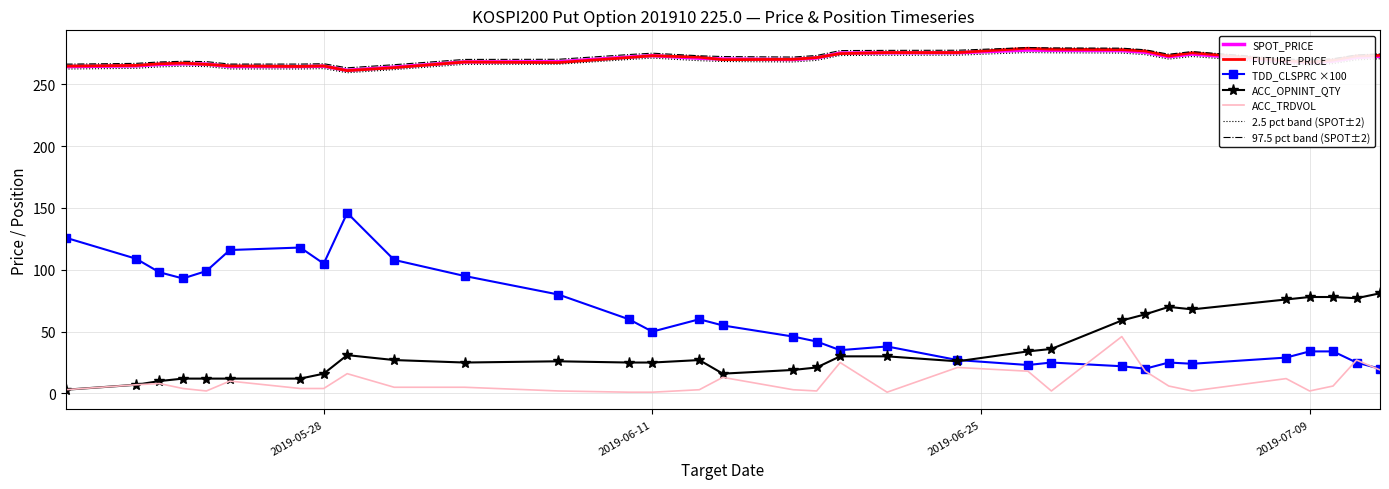

What is the greatest value displayed?

279.8